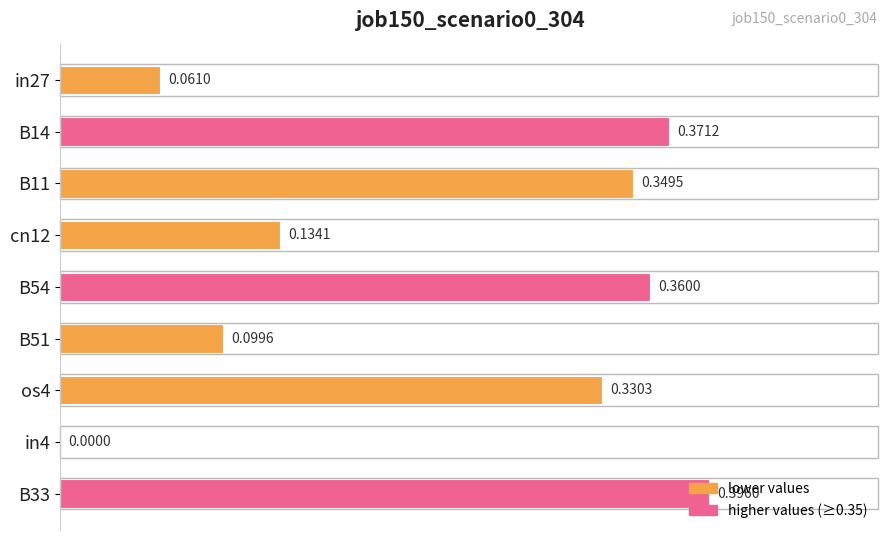

What is the sum of all values?

2.1